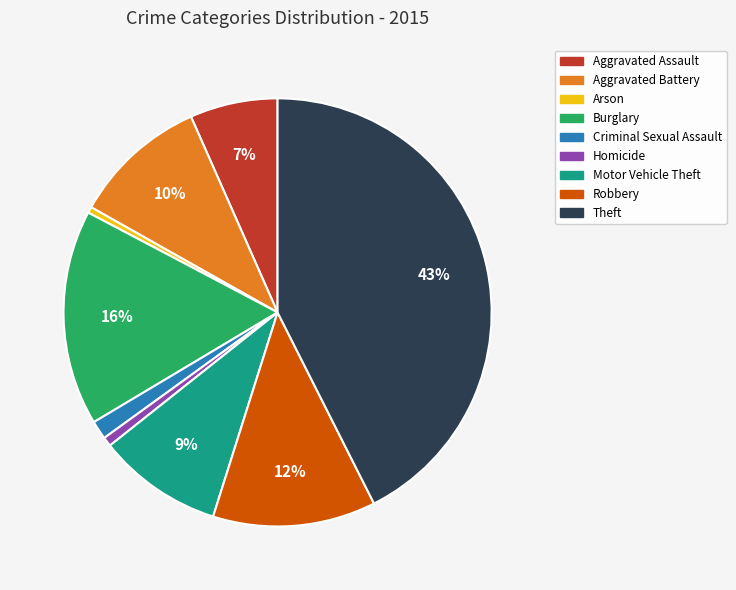

Is the sum of Robbery and Motor Vehicle Theft greater than half?

No